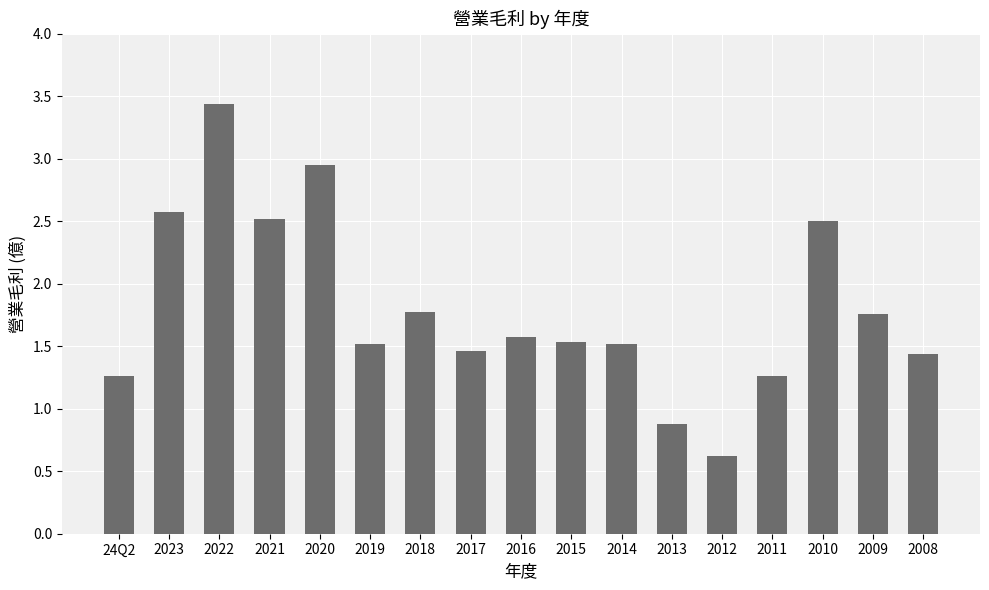

Count the number of categories in the chart.

17